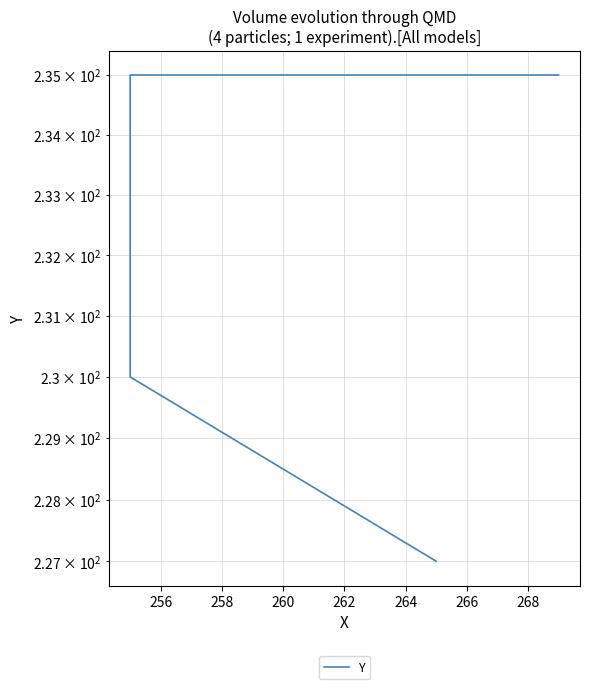

Does the chart have visible grid lines?

Yes